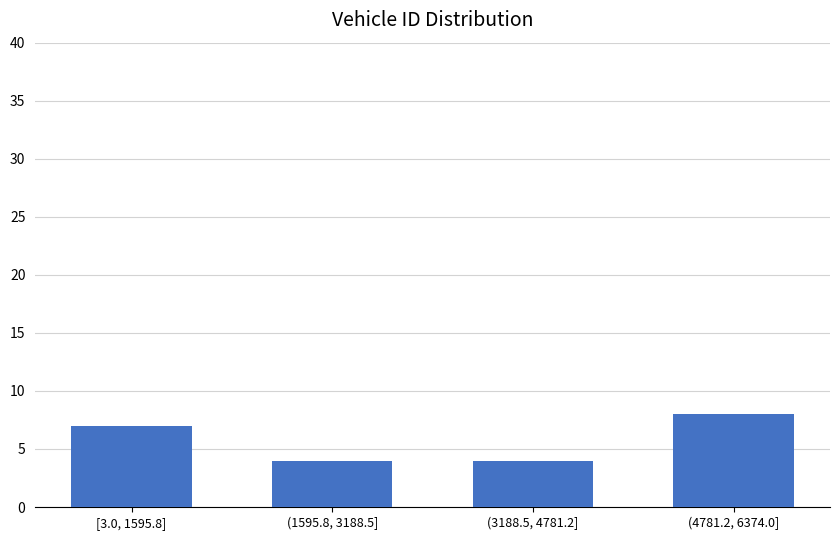

Reading left to right, list all the values displayed in this chart.

[3.0, 1595.8]=7	(1595.8, 3188.5]=4	(3188.5, 4781.2]=4	(4781.2, 6374.0]=8